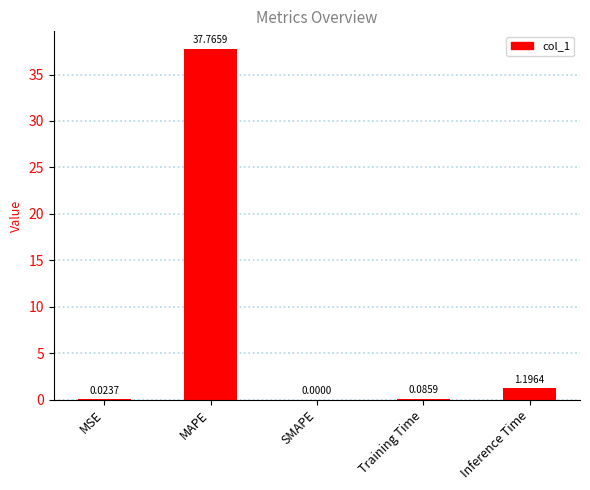

Which has a higher value, Training Time or SMAPE?

Training Time